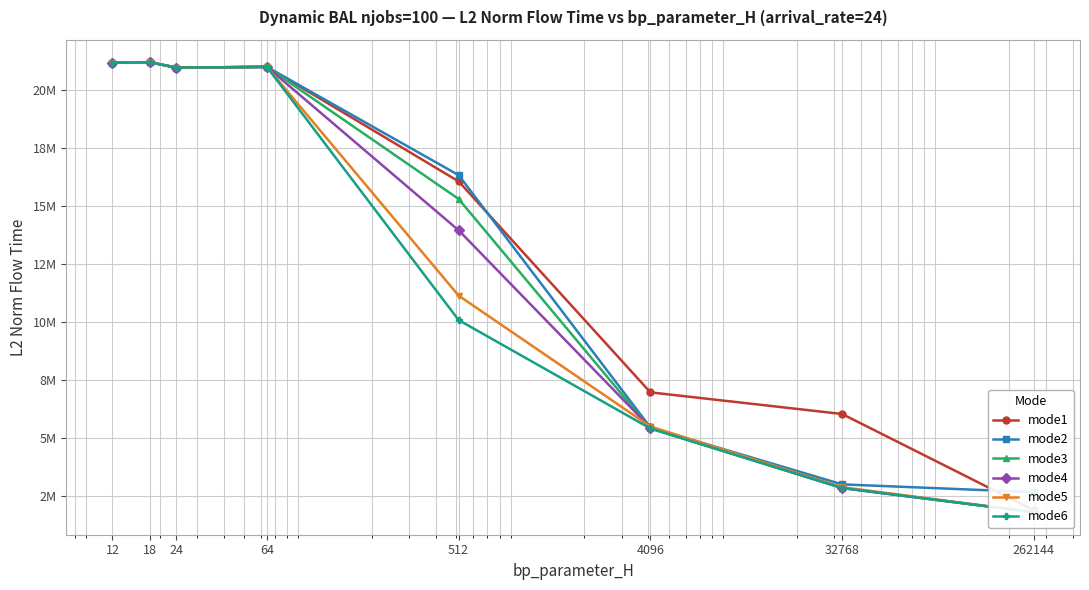

Which series changed the most between 512 and 262144?

mode1